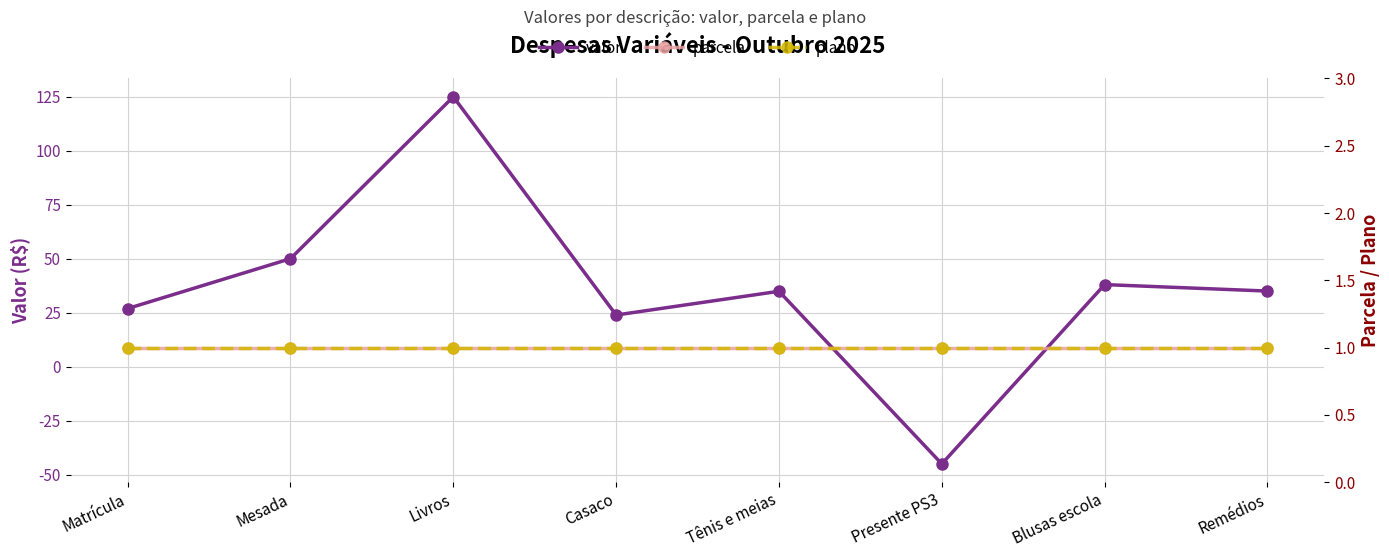

Reading left to right, transcribe all the data shown in this chart.

valor: Matrícula=26.9	Mesada=50.0	Livros=125.0	Casaco=23.9	Tênis e meias=34.9	Presente PS3=-45.1	Blusas escola=38.0	Remédios=35.0
parcela: Matrícula=1.0	Mesada=1.0	Livros=1.0	Casaco=1.0	Tênis e meias=1.0	Presente PS3=1.0	Blusas escola=1.0	Remédios=1.0
plano: Matrícula=1.0	Mesada=1.0	Livros=1.0	Casaco=1.0	Tênis e meias=1.0	Presente PS3=1.0	Blusas escola=1.0	Remédios=1.0